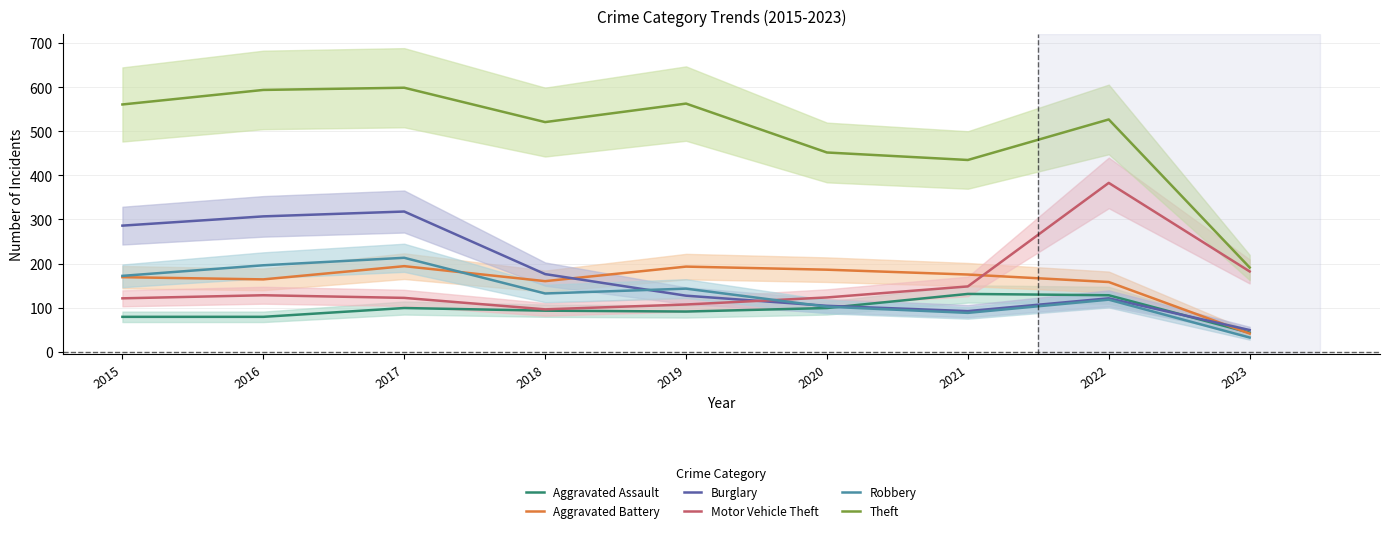

At which category does the chart reach its minimum across all series?

2023